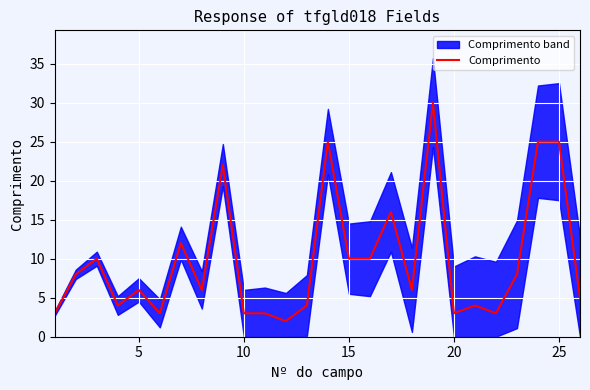

Is it true that Comprimento equals 35 at 25?

False